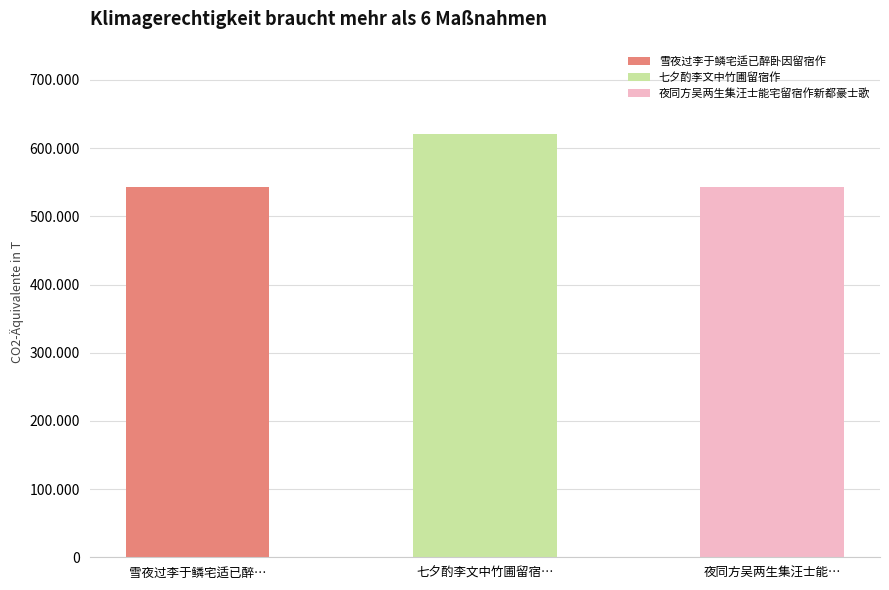

The value at 雪夜过李于鳞宅适已醉卧因留宿作 is 542670. True or false?

True